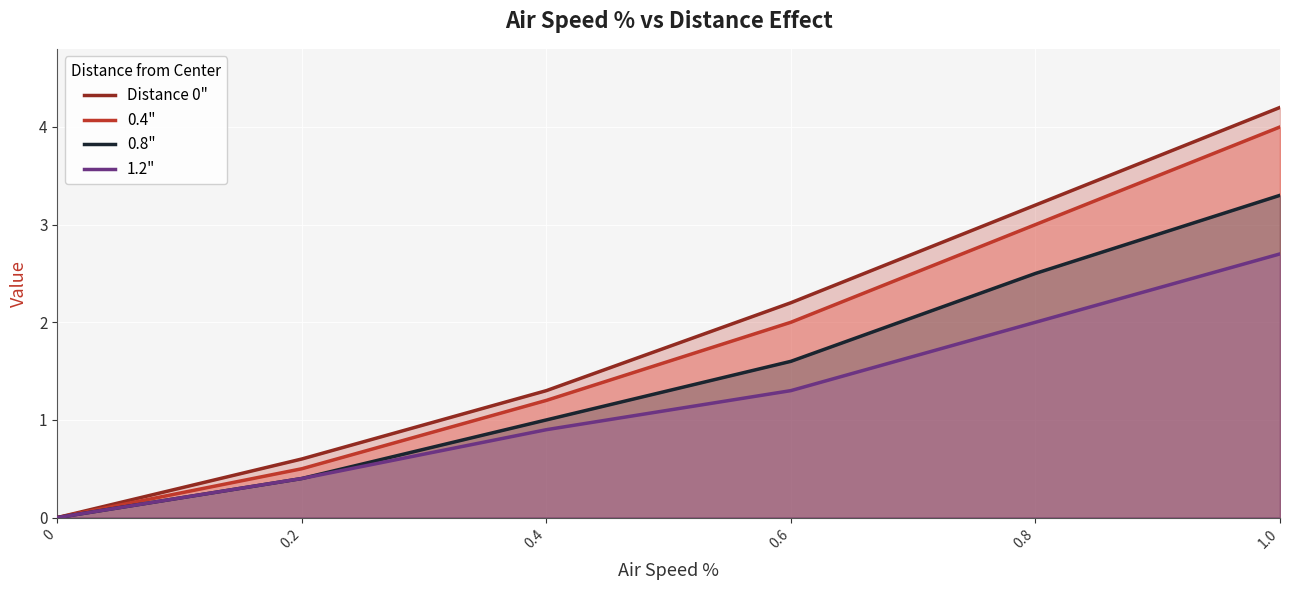

True or false: 1.2" and 0.4" cross at least once.

False